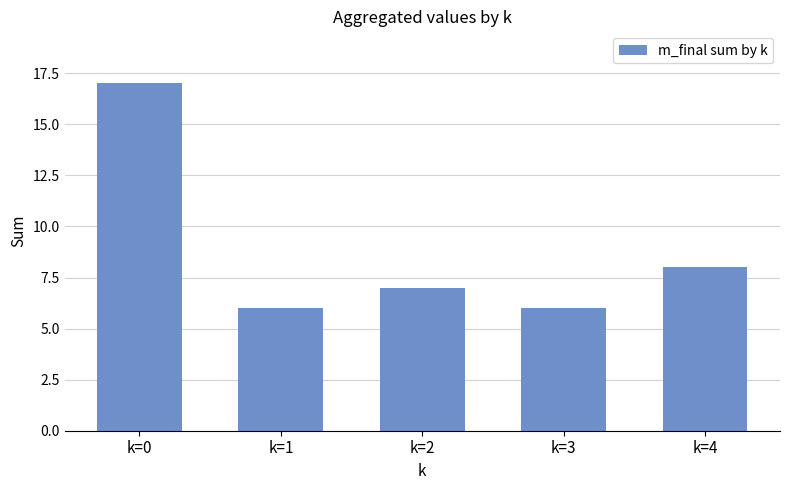

Reading left to right, what are all the values shown in this chart?

17	6	7	6	8